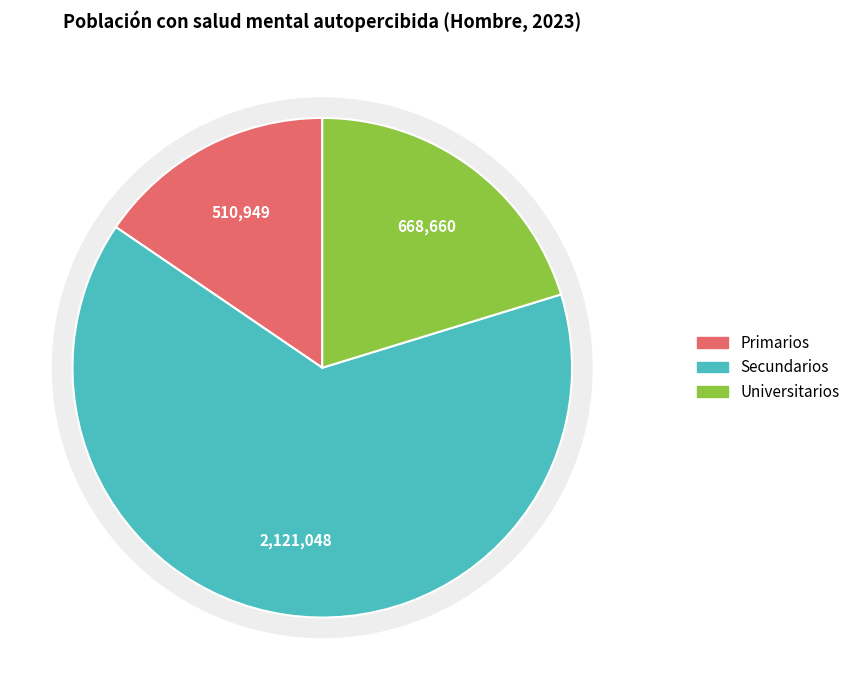

The Universitarios slice represents 7% of the pie. True or false?

False